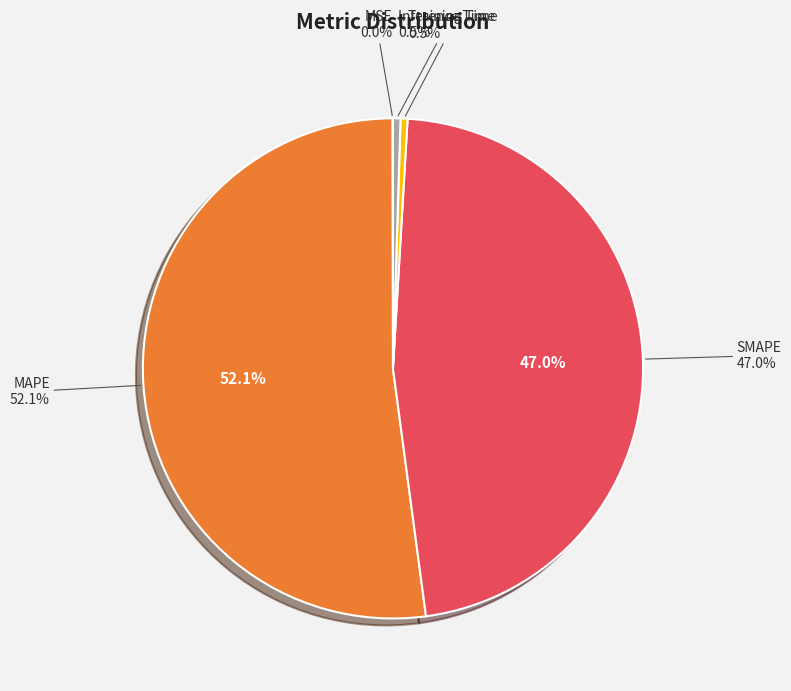

Is it true that Training Time is 0% of the pie?

True